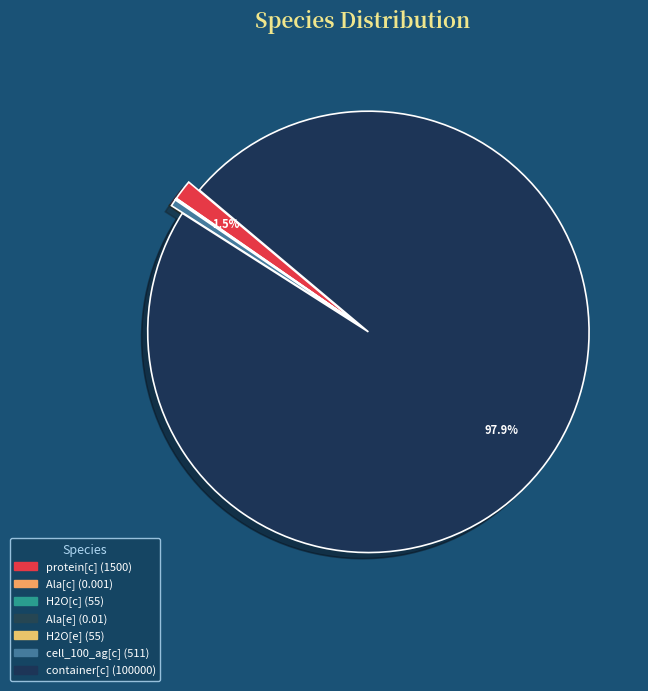

To the nearest percent, what is the difference between the container[c] and H2O[c] slice percentages?

98%